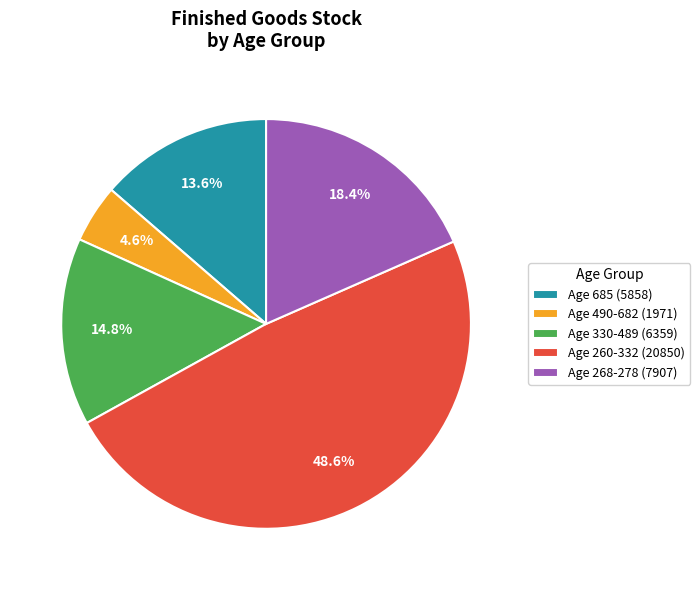

Which category has the biggest portion of the pie?

Age 260-332 (20850)